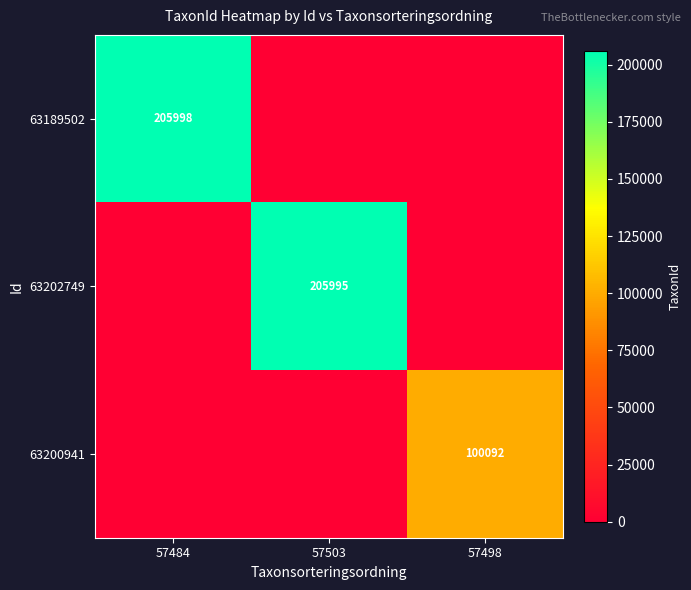

What is the spread (max minus min) of values at 57498?

100092